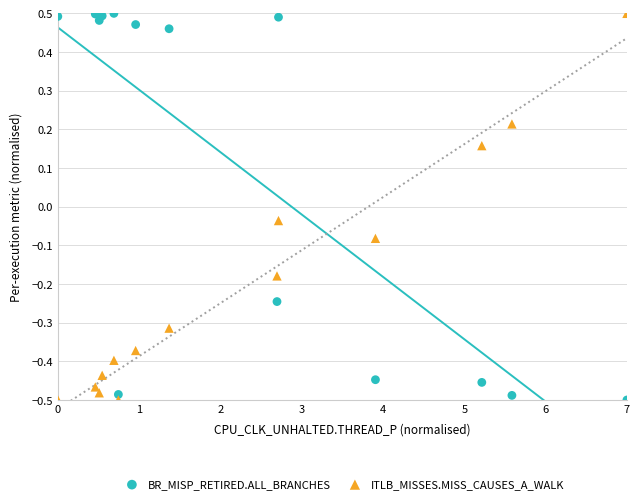

Across all data points, what is the range of Y values (max minus min)?

1.0